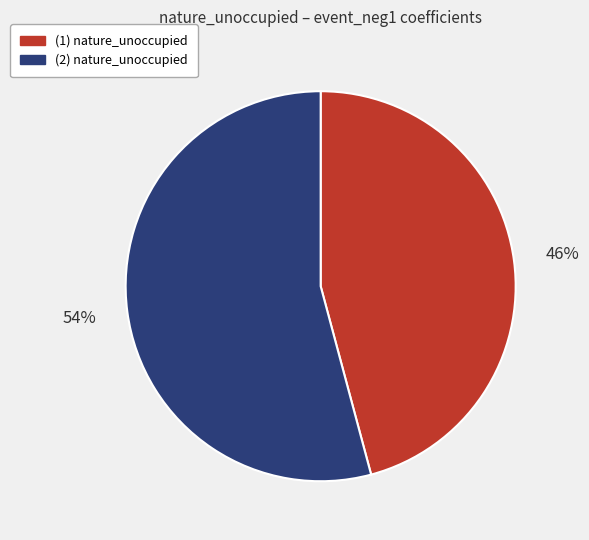

Which slice is the largest?

(2) nature_unoccupied